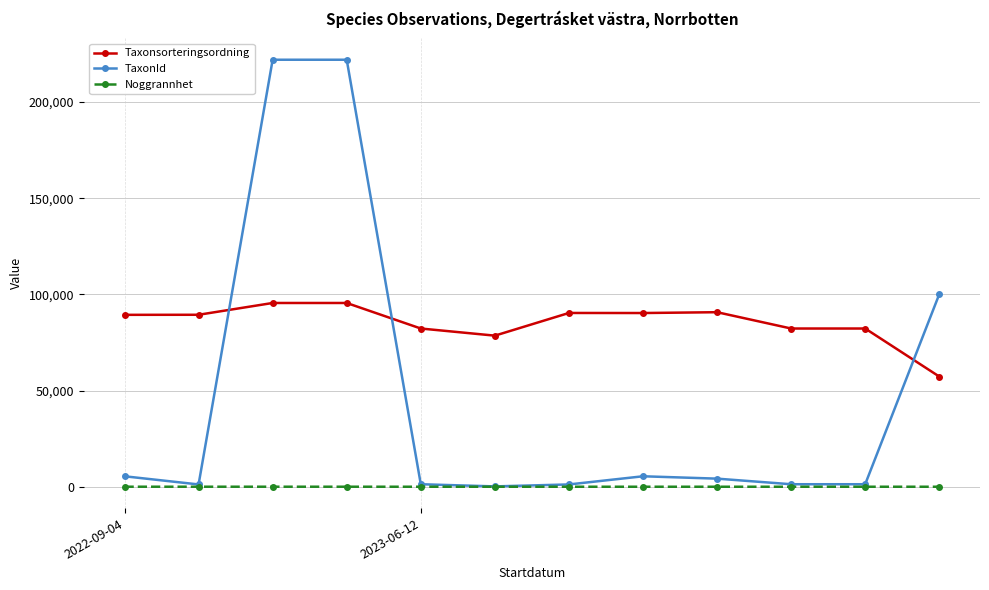

How many distinct data groups are displayed?

3